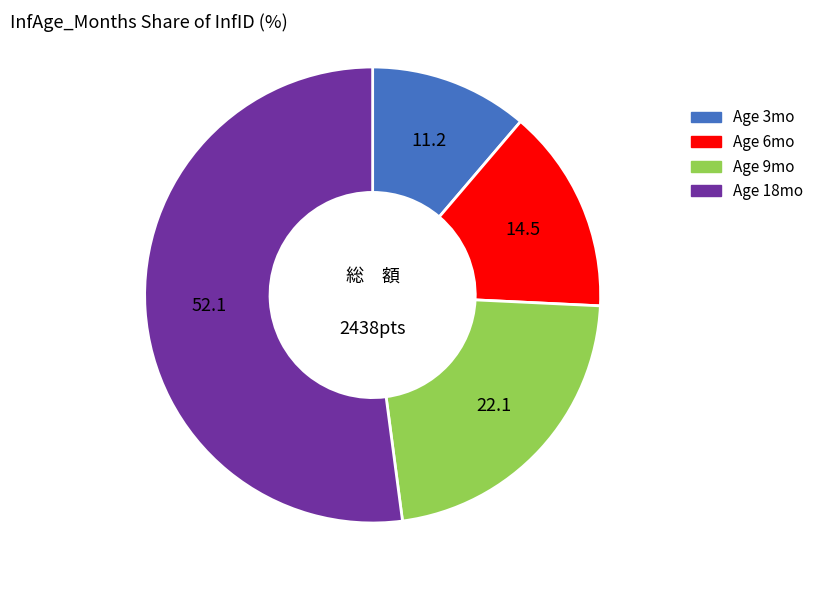

Which slice is the smallest?

Age 3mo